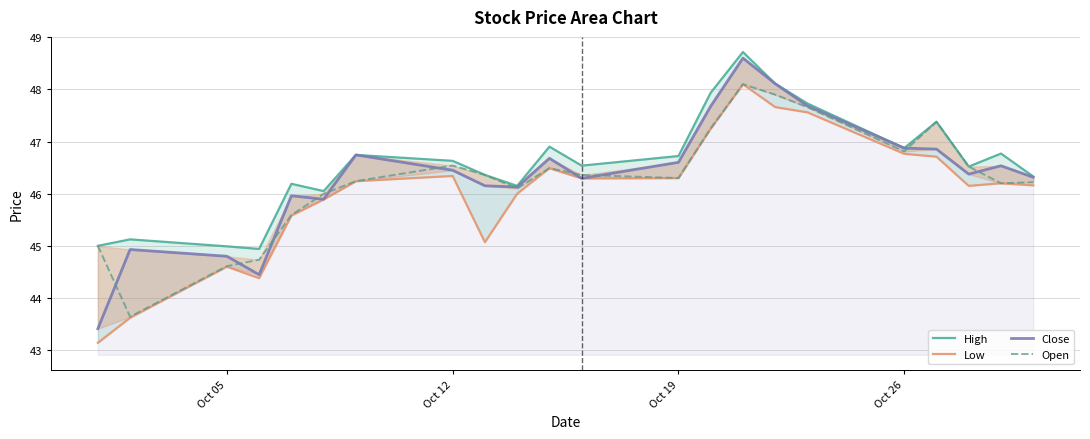

Is it true that Low equals 66.5 at 20?

False